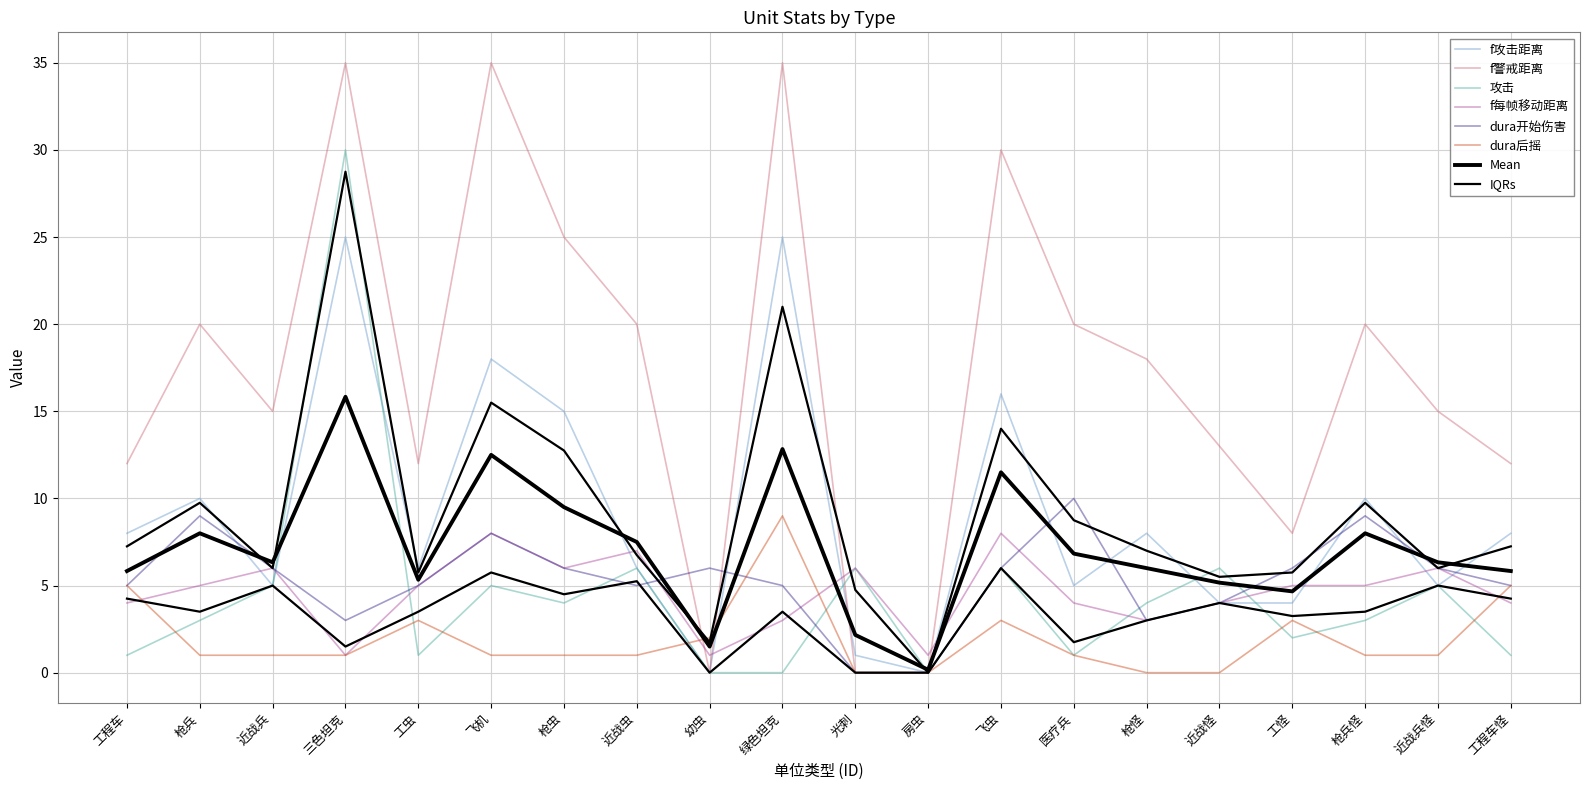

True or false: dura开始伤害 and f每帧移动距离 cross at least once.

True